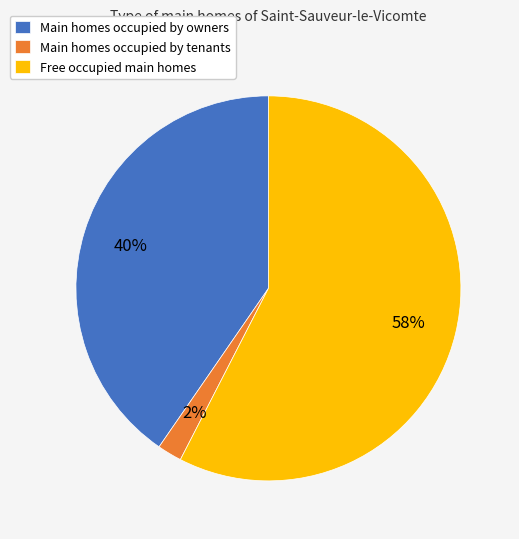

How many slices are in this pie chart?

3